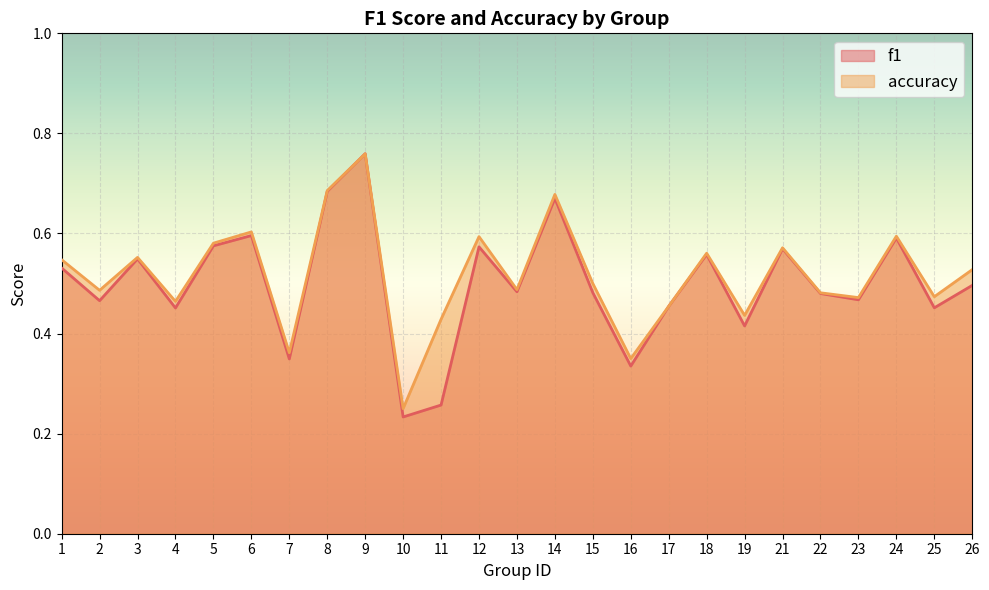

What is the value of the accuracy point at the 17th from the left?

0.5